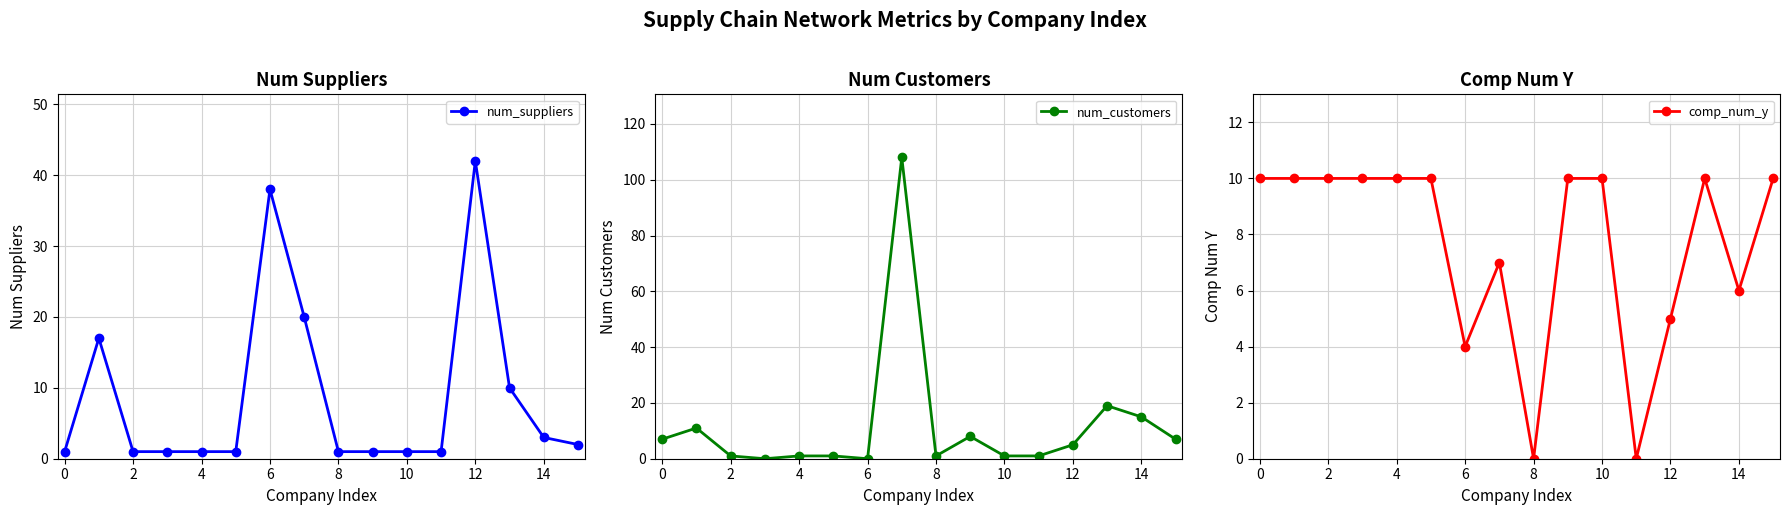

What is the label of the 11th point from the left?

10